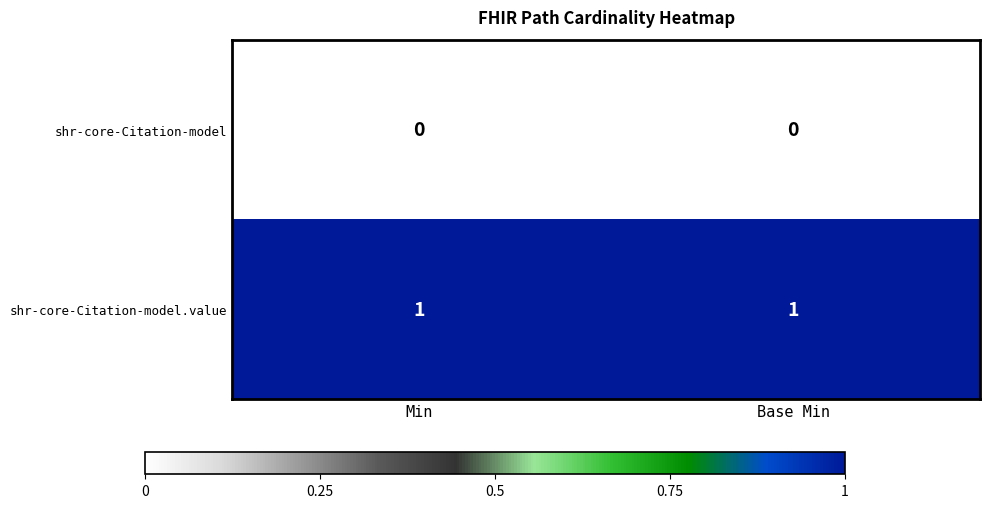

What is the spread (max minus min) of values at Min?

1